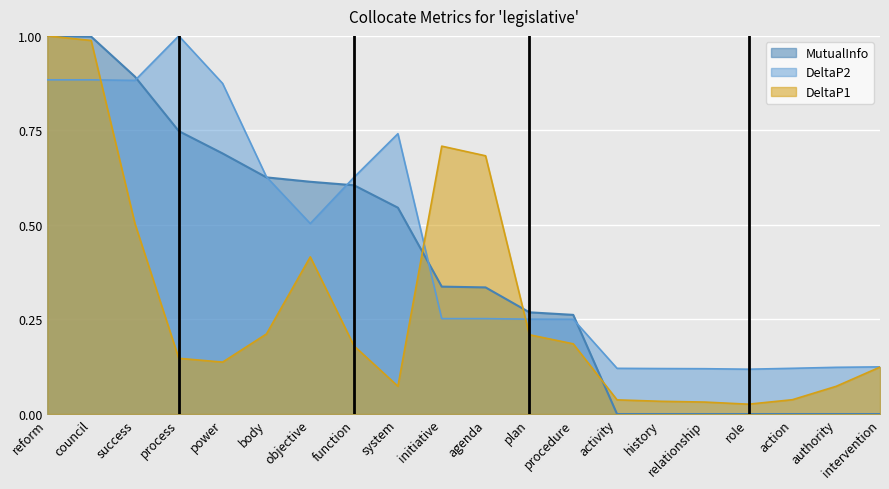

Which series has the largest range (max minus min)?

MutualInfo